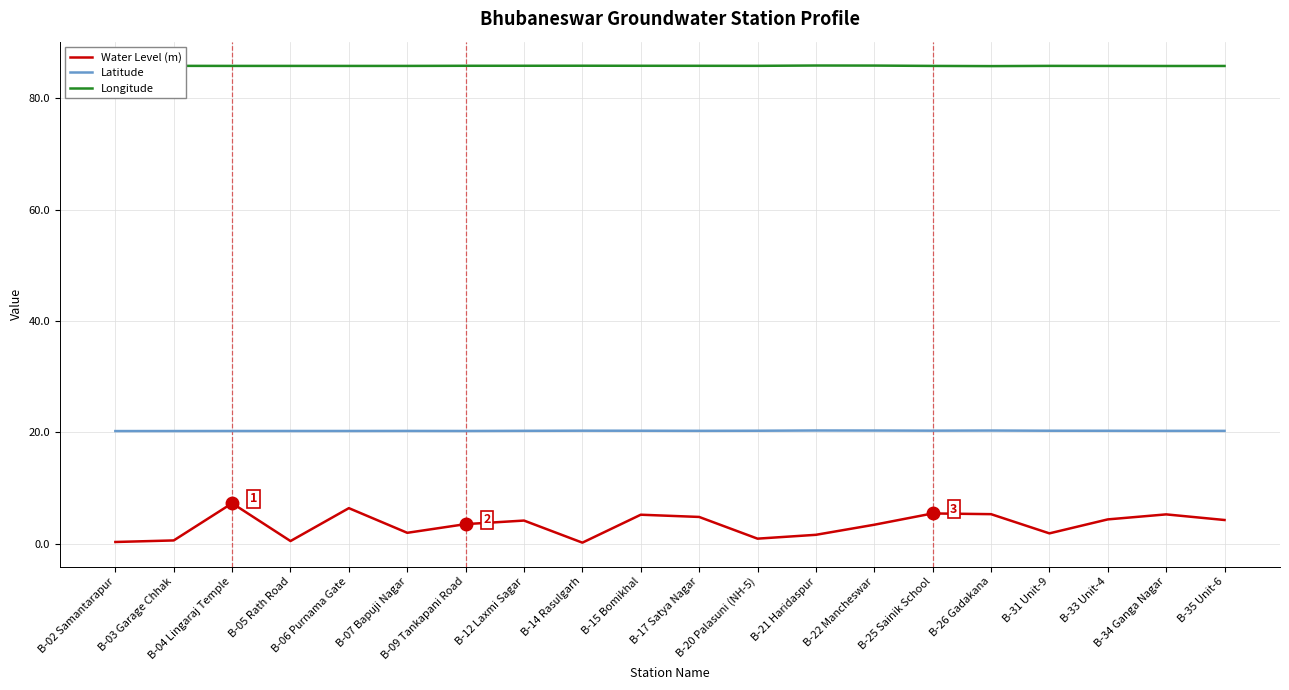

Is the value of Water Level (m) at B-07 Bapuji Nagar greater than the value of Latitude at B-25 Sainik School?

No